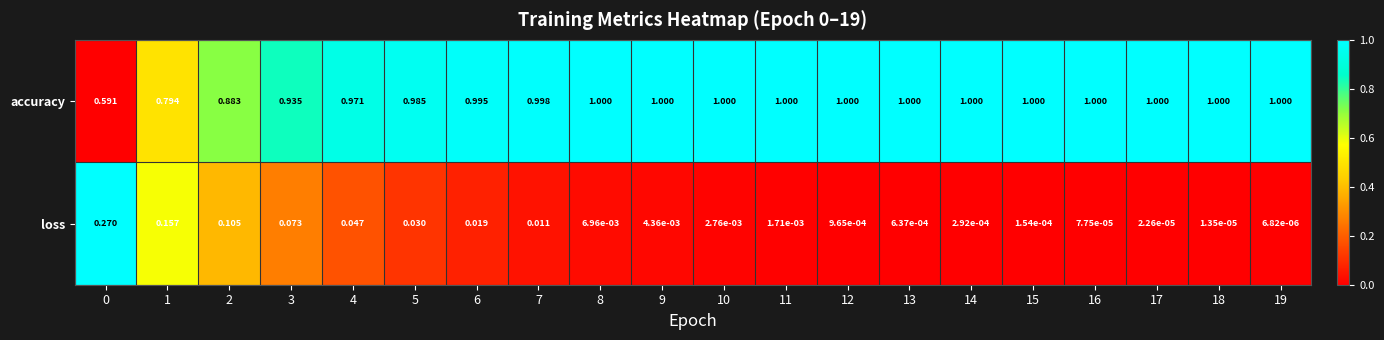

At how many categories does at least one series exceed 0?

20